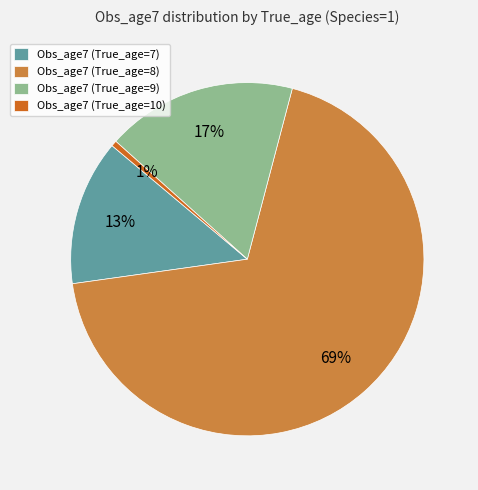

Count the number of slices in the pie.

4